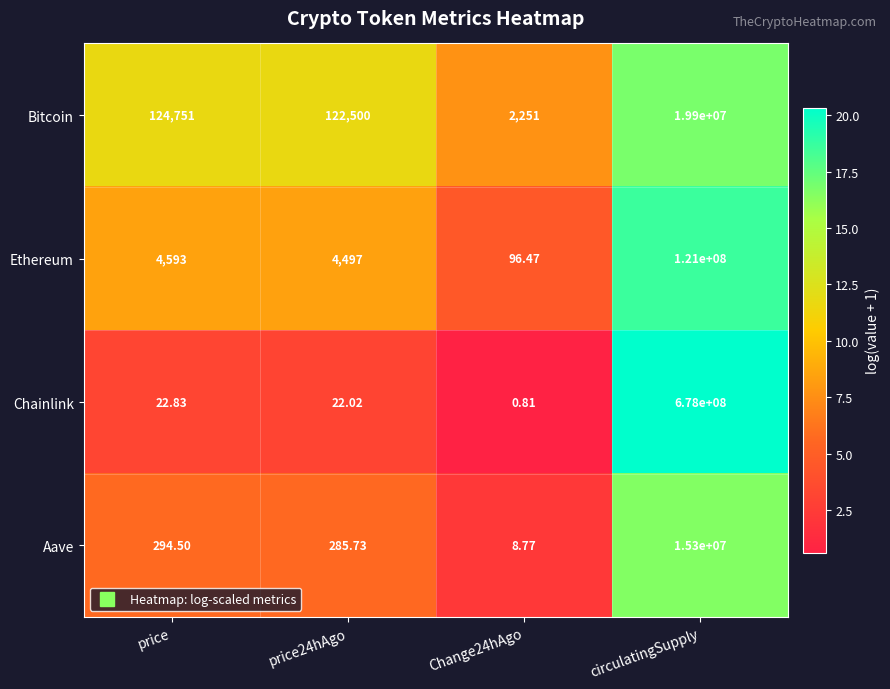

Where does the Aave series first go above 294?

price